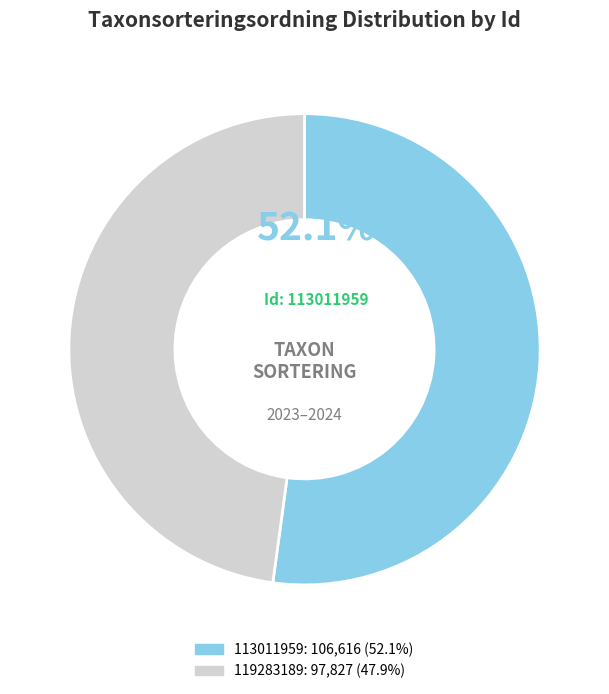

Is 113011959 the majority of the pie?

Yes